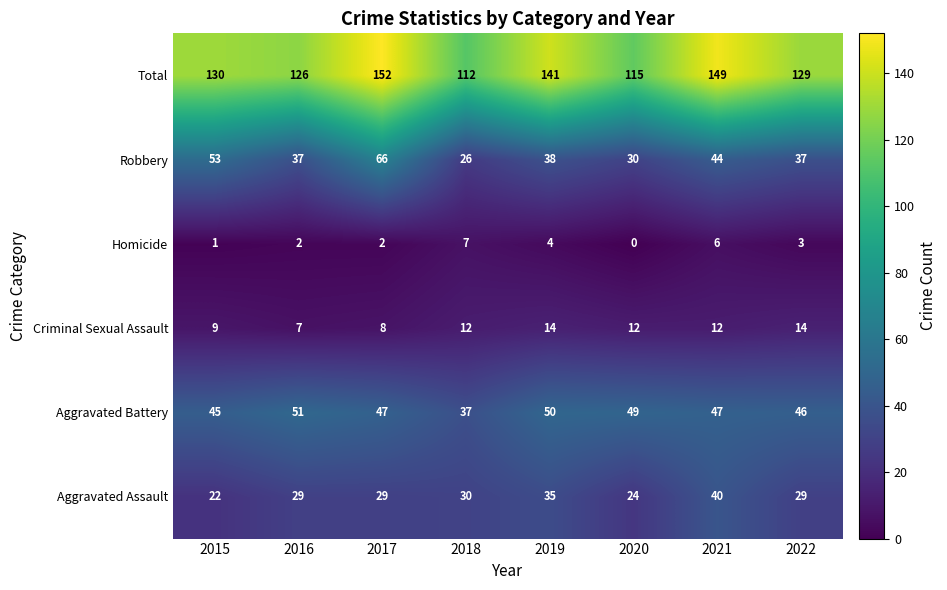

Between 2016 and 2019, which series saw the biggest shift?

Total